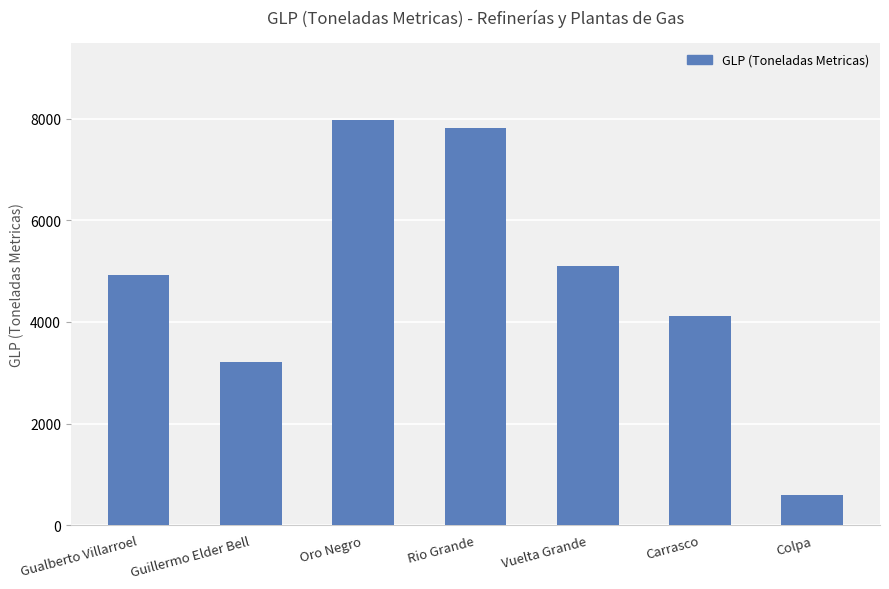

What is the label of the 1st bar from the right?

Colpa